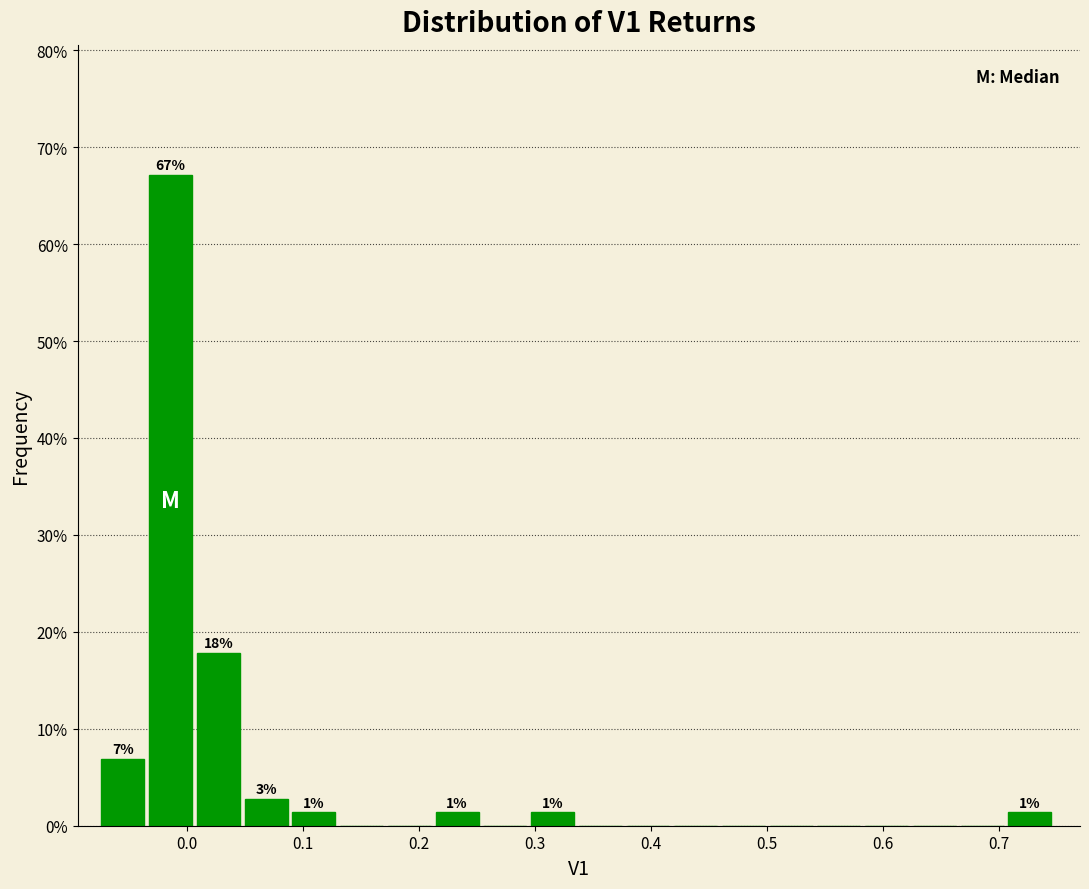

Over which range of the x-axis is the bar tallest?

-0.03 to 0.01